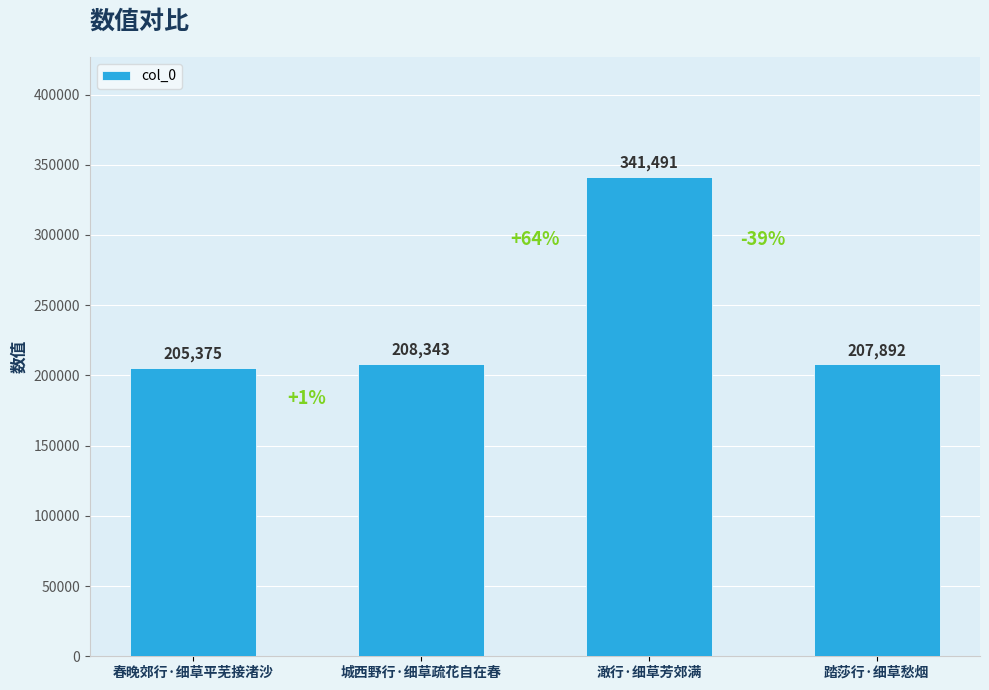

What is the value of the 3rd bar from the left?

341491